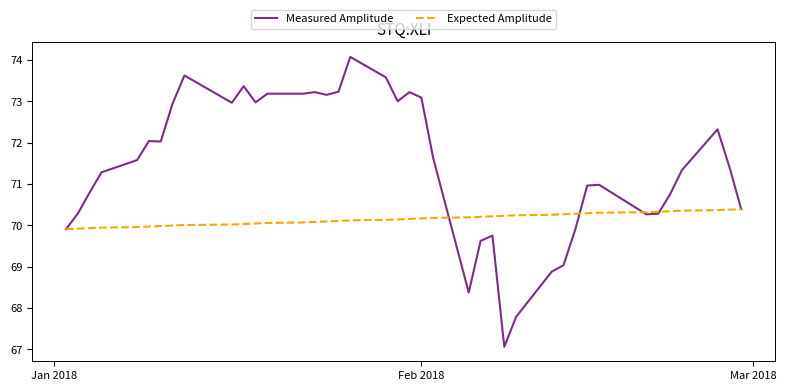

List the series in order of their peak value, lowest first.

Expected Amplitude, Measured Amplitude